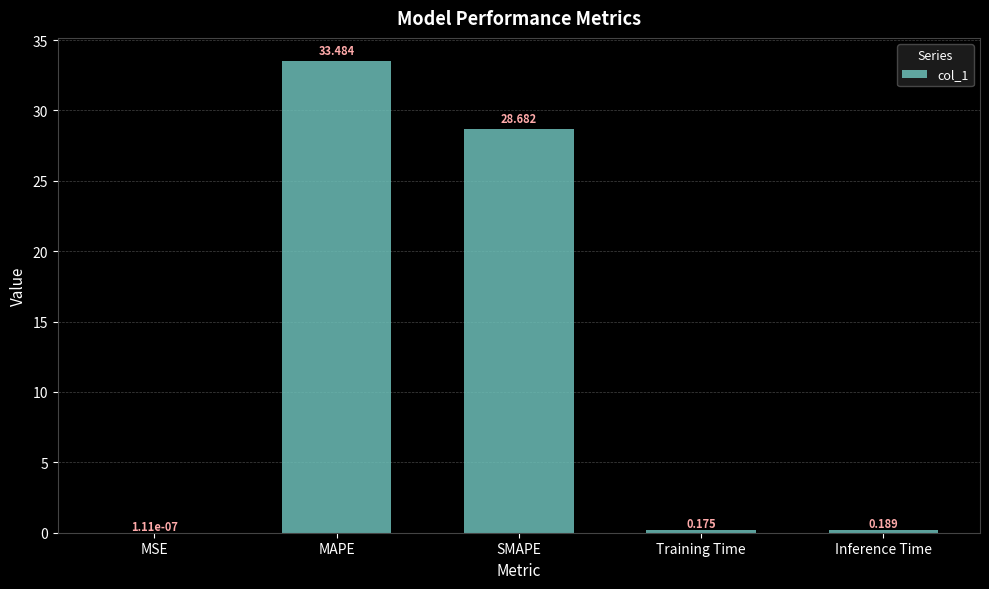

At which label is the value closest to 16?

SMAPE